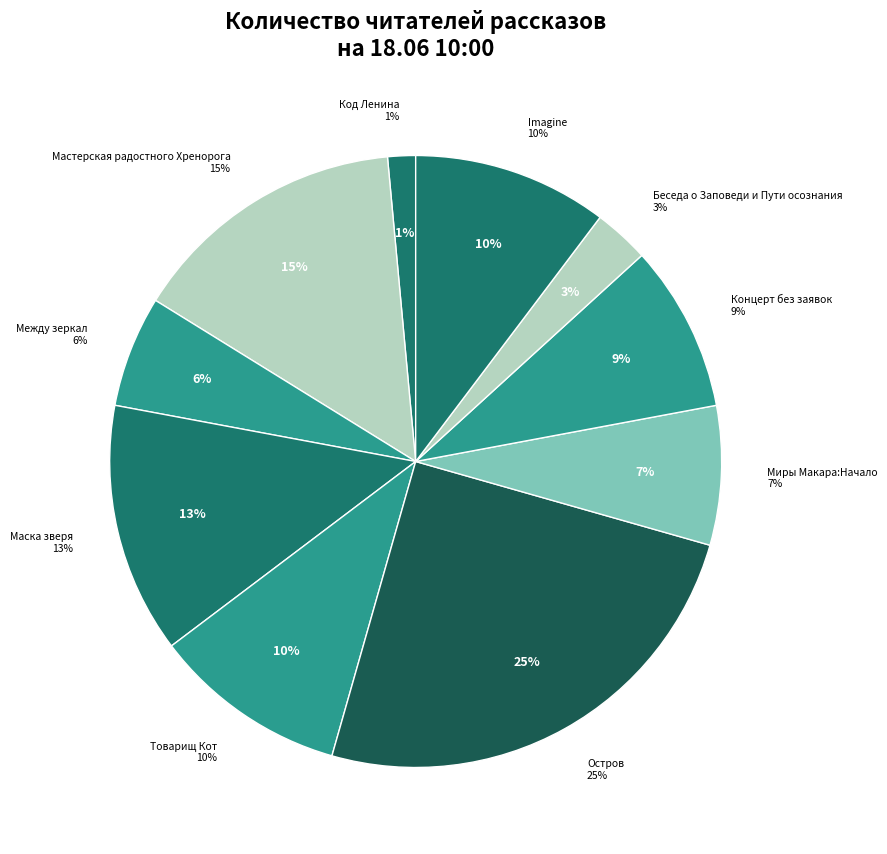

What percentage is the Концерт без заявок slice, to the nearest percent?

9%